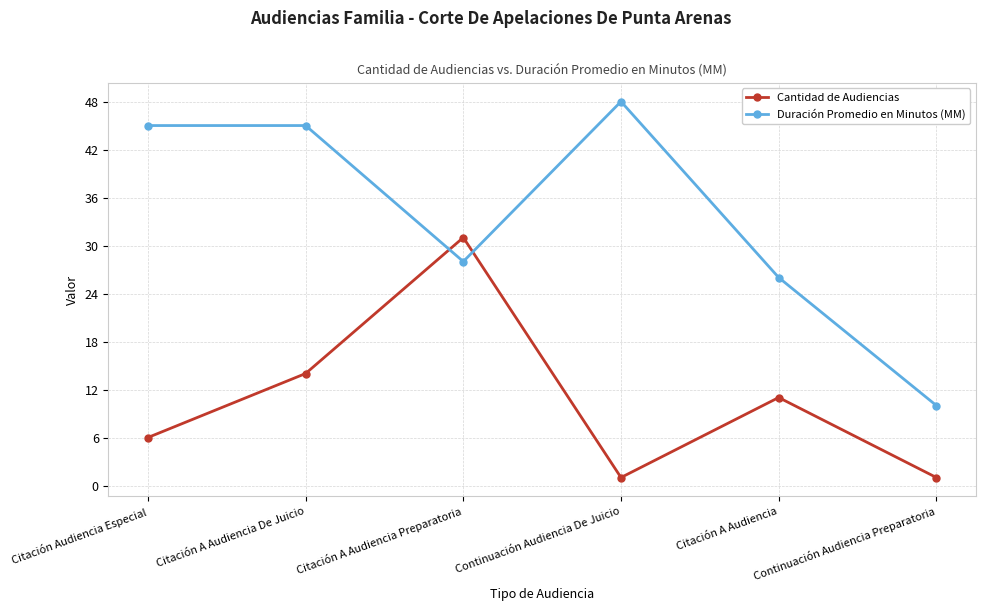

At Citación Audiencia Especial, list the series in order from largest to smallest.

Duración Promedio en Minutos (MM), Cantidad de Audiencias